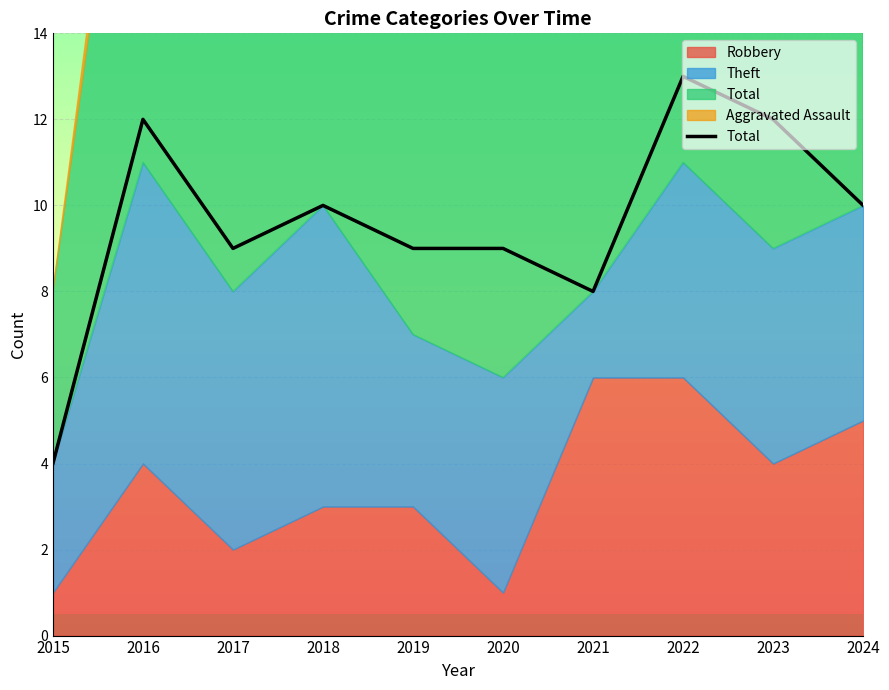

What is the difference between the maximum and minimum values?

9